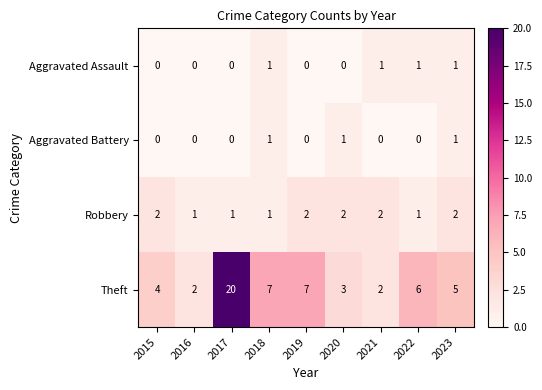

What is the spread (max minus min) of values at 2020?

3